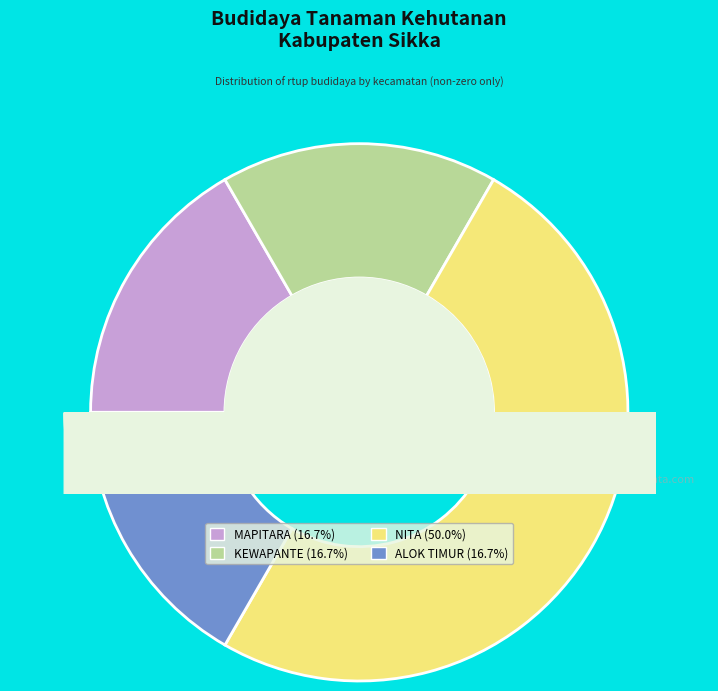

Which slice is the largest?

NITA